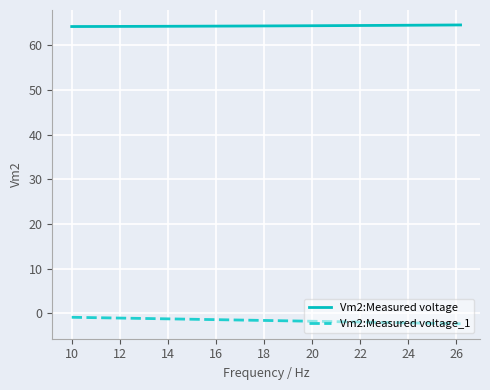

What is the maximum value for Vm2:Measured voltage?

64.5